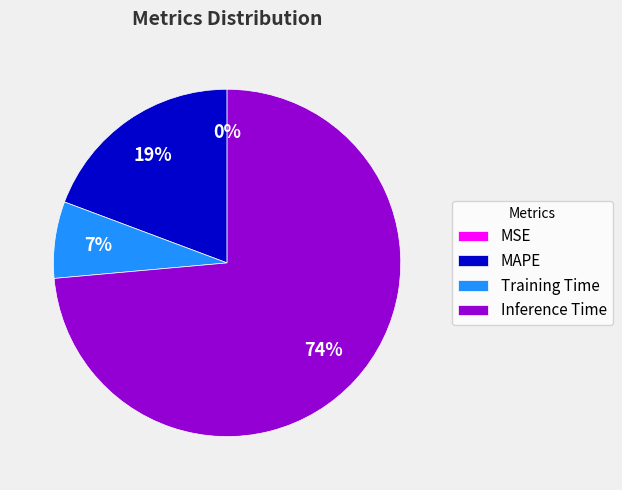

Does Inference Time account for over 50% of the chart?

Yes